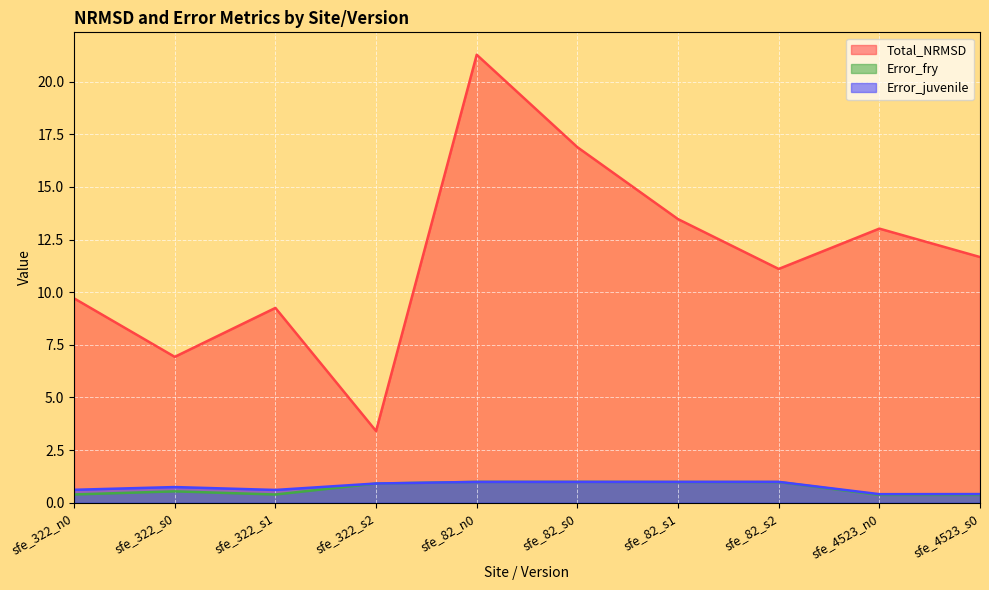

How many series are shown in this chart?

3